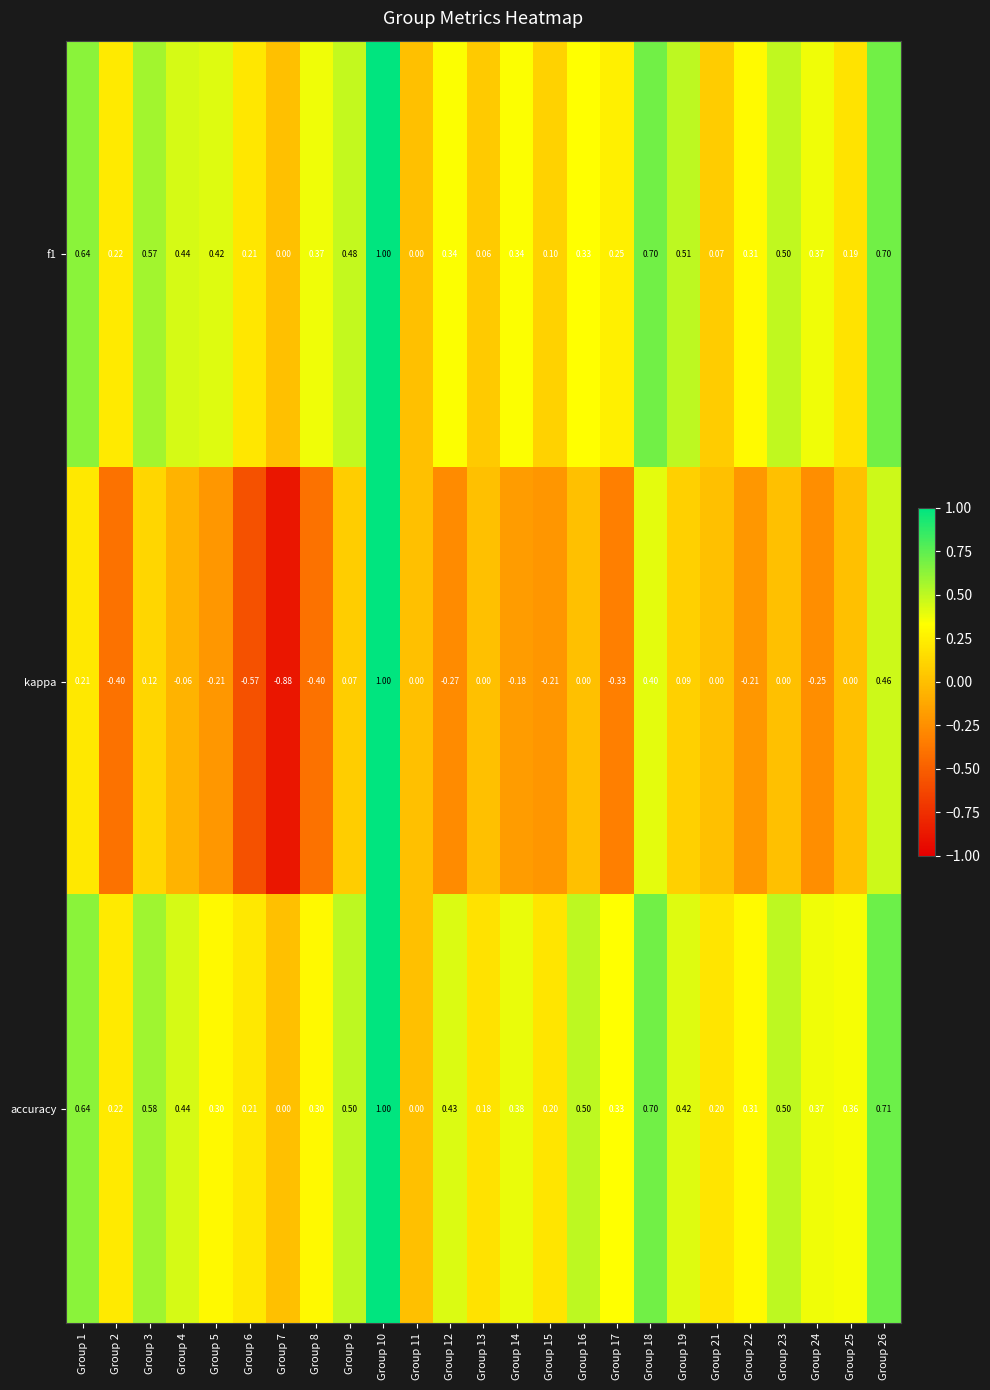

At which category is the sum across all series the highest?

Group 10